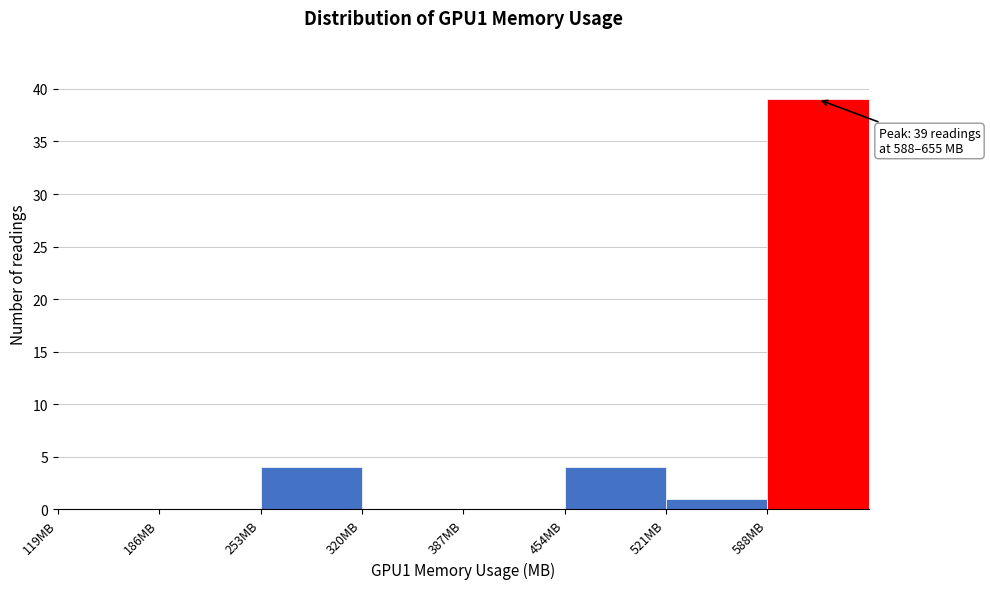

Which range on the x-axis has the tallest bar?

590 to 660